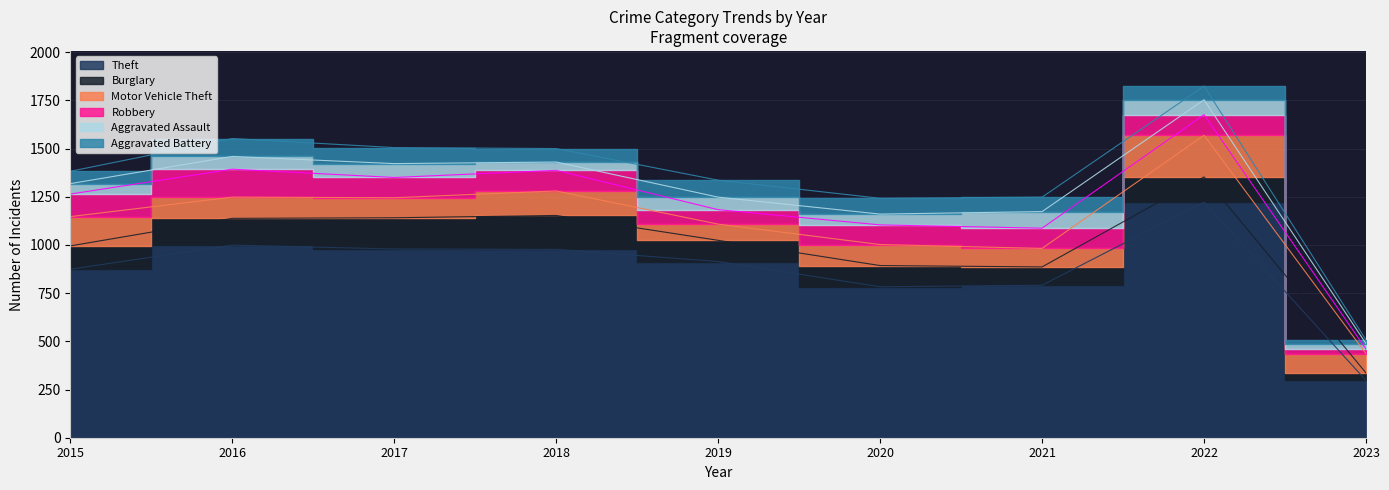

How many data points does each series have?

9